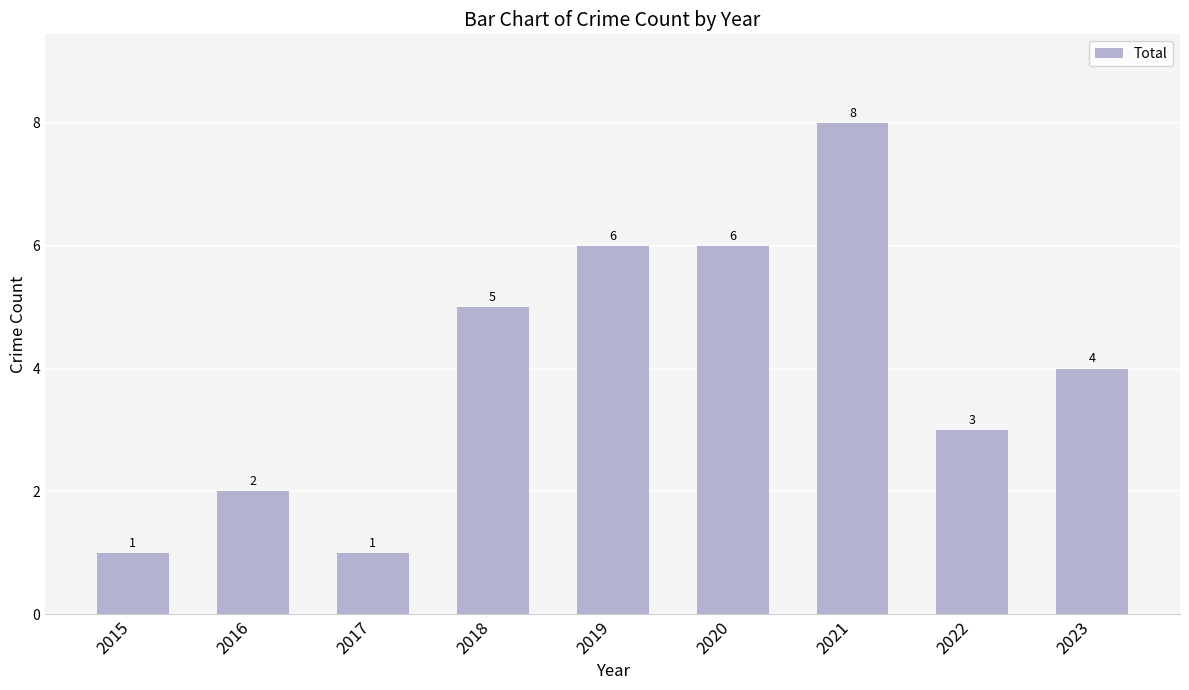

What is the difference between the maximum and minimum values?

7